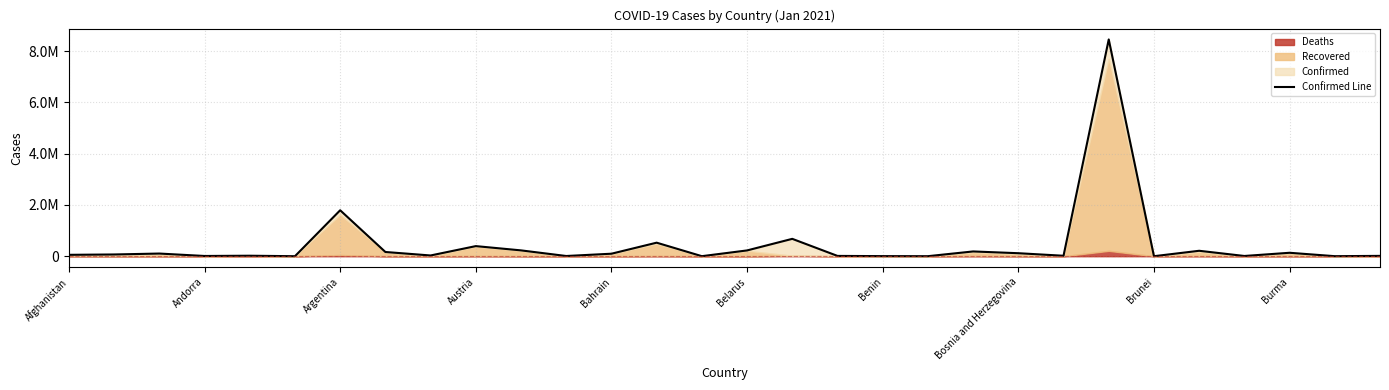

The value at Austria is 617560. True or false?

False